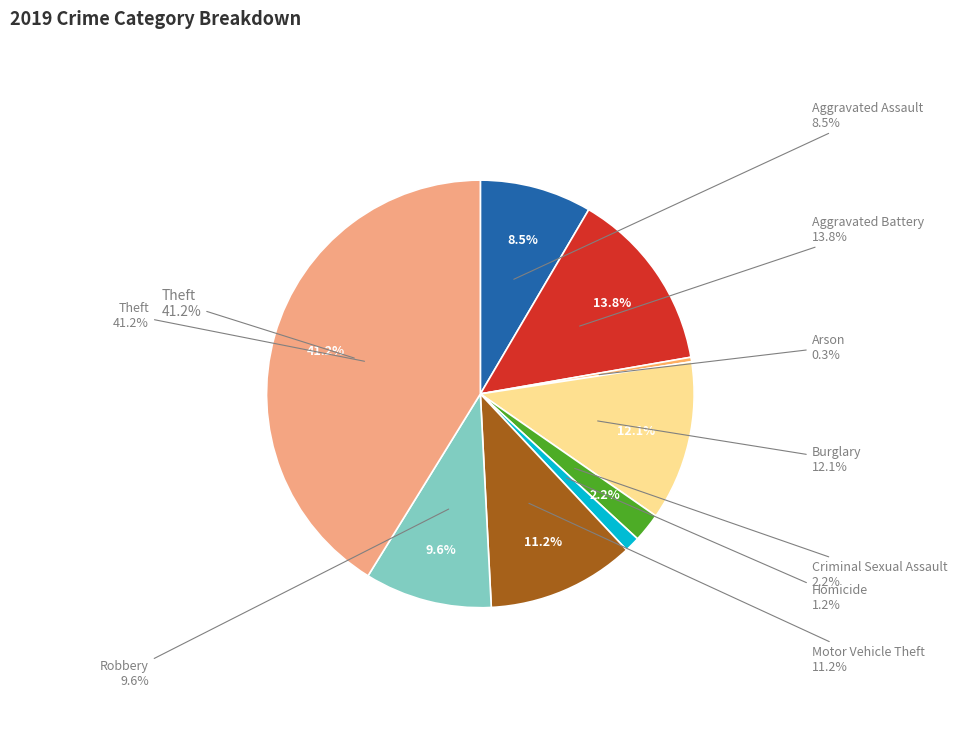

Is it true that Motor Vehicle Theft is 18% of the pie?

False